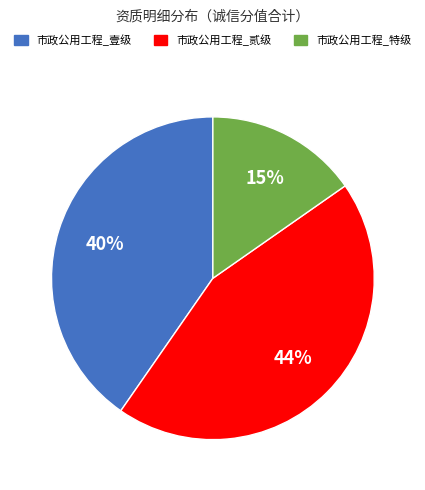

To the nearest percent, what is the difference between the largest and smallest slice percentages?

29%